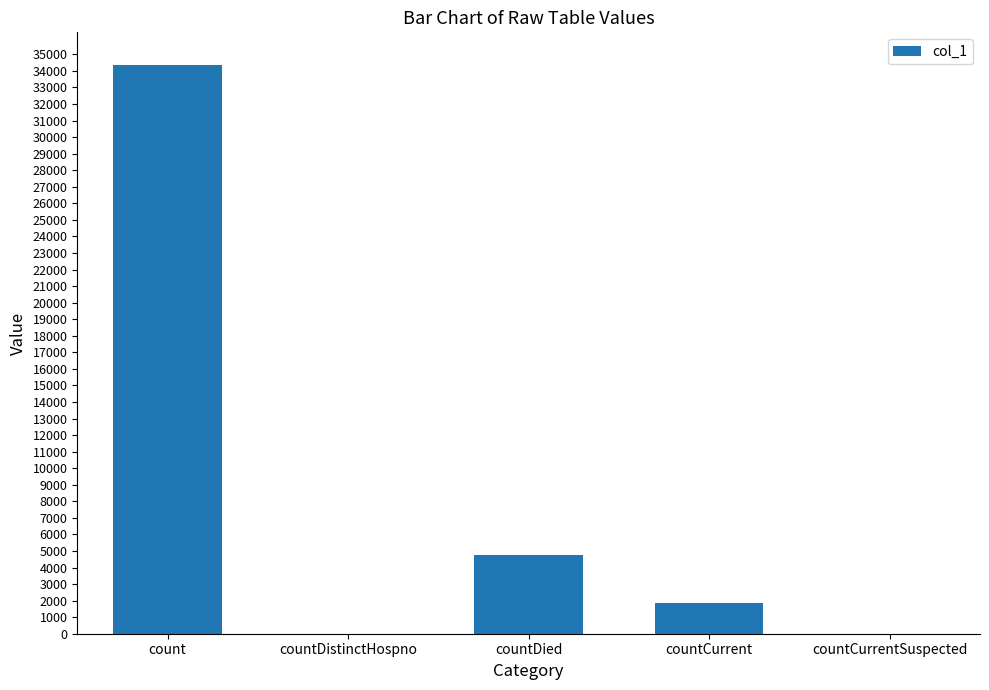

Which label corresponds to the largest value in the chart?

count